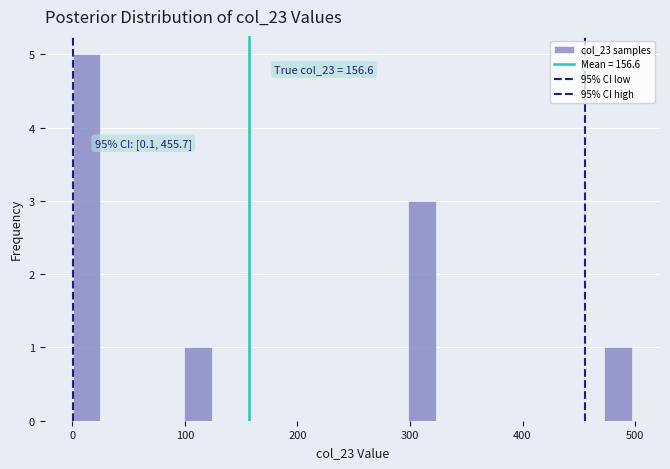

Read against the x-axis, roughly where is the centre of the tallest bar?

10